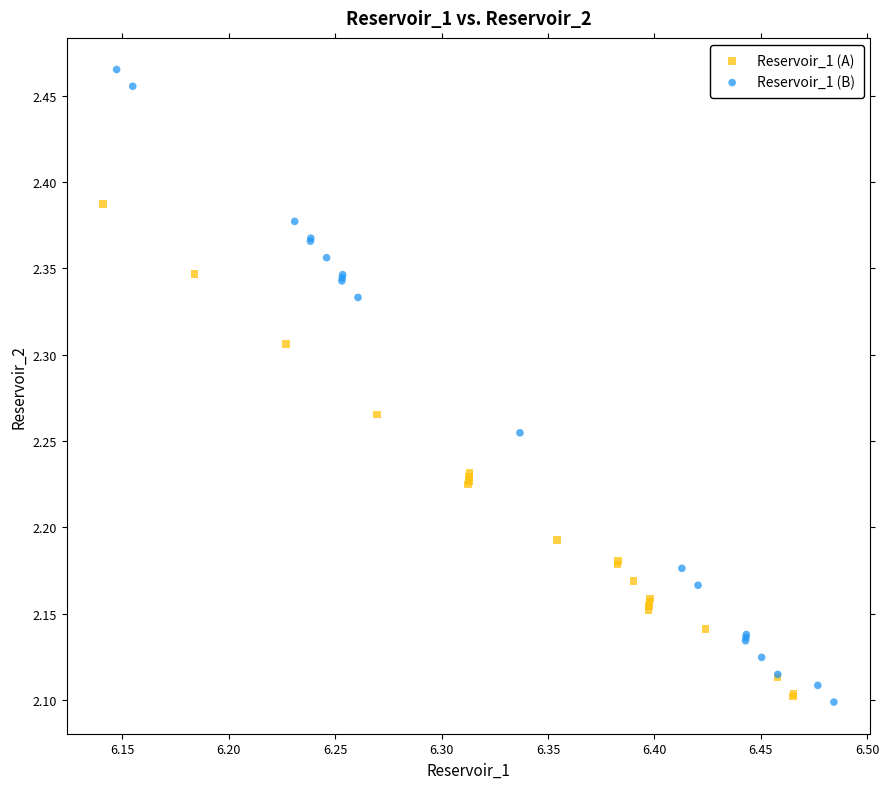

Which series contains the highest Y value?

Reservoir_1 (B)